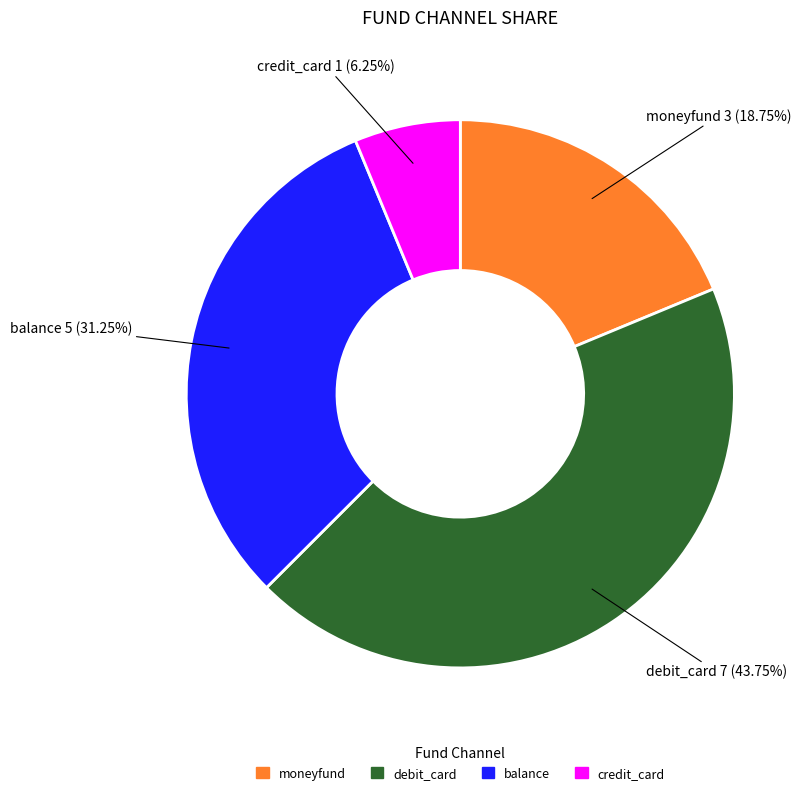

Rank the categories by value from lowest to highest.

credit_card, moneyfund, balance, debit_card